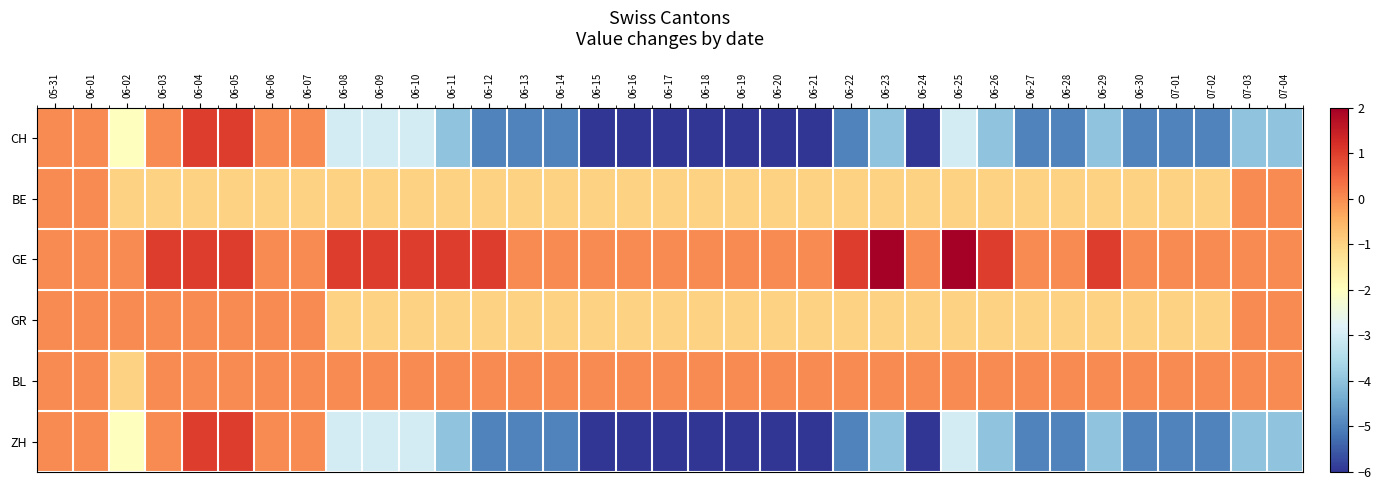

Reading left to right, list all the values displayed in this chart.

CH: 05-31=0	06-01=0	06-02=-2	06-03=0	06-04=1	06-05=1	06-06=0	06-07=0	06-08=-3	06-09=-3	06-10=-3	06-11=-4	06-12=-5	06-13=-5	06-14=-5	06-15=-6	06-16=-6	06-17=-6	06-18=-6	06-19=-6	06-20=-6	06-21=-6	06-22=-5	06-23=-4	06-24=-6	06-25=-3	06-26=-4	06-27=-5	06-28=-5	06-29=-4	06-30=-5	07-01=-5	07-02=-5	07-03=-4	07-04=-4
BE: 05-31=0	06-01=0	06-02=-1	06-03=-1	06-04=-1	06-05=-1	06-06=-1	06-07=-1	06-08=-1	06-09=-1	06-10=-1	06-11=-1	06-12=-1	06-13=-1	06-14=-1	06-15=-1	06-16=-1	06-17=-1	06-18=-1	06-19=-1	06-20=-1	06-21=-1	06-22=-1	06-23=-1	06-24=-1	06-25=-1	06-26=-1	06-27=-1	06-28=-1	06-29=-1	06-30=-1	07-01=-1	07-02=-1	07-03=0	07-04=0
GE: 05-31=0	06-01=0	06-02=0	06-03=1	06-04=1	06-05=1	06-06=0	06-07=0	06-08=1	06-09=1	06-10=1	06-11=1	06-12=1	06-13=0	06-14=0	06-15=0	06-16=0	06-17=0	06-18=0	06-19=0	06-20=0	06-21=0	06-22=1	06-23=2	06-24=0	06-25=2	06-26=1	06-27=0	06-28=0	06-29=1	06-30=0	07-01=0	07-02=0	07-03=0	07-04=0
GR: 05-31=0	06-01=0	06-02=0	06-03=0	06-04=0	06-05=0	06-06=0	06-07=0	06-08=-1	06-09=-1	06-10=-1	06-11=-1	06-12=-1	06-13=-1	06-14=-1	06-15=-1	06-16=-1	06-17=-1	06-18=-1	06-19=-1	06-20=-1	06-21=-1	06-22=-1	06-23=-1	06-24=-1	06-25=-1	06-26=-1	06-27=-1	06-28=-1	06-29=-1	06-30=-1	07-01=-1	07-02=-1	07-03=0	07-04=0
BL: 05-31=0	06-01=0	06-02=-1	06-03=0	06-04=0	06-05=0	06-06=0	06-07=0	06-08=0	06-09=0	06-10=0	06-11=0	06-12=0	06-13=0	06-14=0	06-15=0	06-16=0	06-17=0	06-18=0	06-19=0	06-20=0	06-21=0	06-22=0	06-23=0	06-24=0	06-25=0	06-26=0	06-27=0	06-28=0	06-29=0	06-30=0	07-01=0	07-02=0	07-03=0	07-04=0
ZH: 05-31=0	06-01=0	06-02=-2	06-03=0	06-04=1	06-05=1	06-06=0	06-07=0	06-08=-3	06-09=-3	06-10=-3	06-11=-4	06-12=-5	06-13=-5	06-14=-5	06-15=-6	06-16=-6	06-17=-6	06-18=-6	06-19=-6	06-20=-6	06-21=-6	06-22=-5	06-23=-4	06-24=-6	06-25=-3	06-26=-4	06-27=-5	06-28=-5	06-29=-4	06-30=-5	07-01=-5	07-02=-5	07-03=-4	07-04=-4